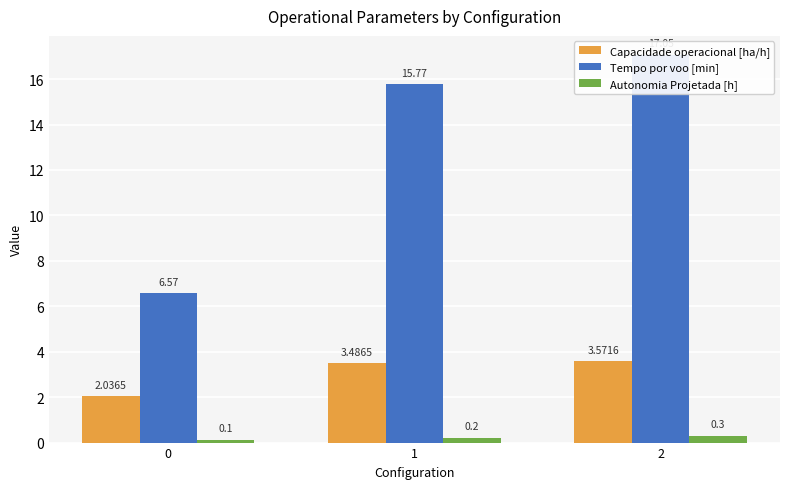

What is the minimum value for Tempo por voo [min]?

6.6